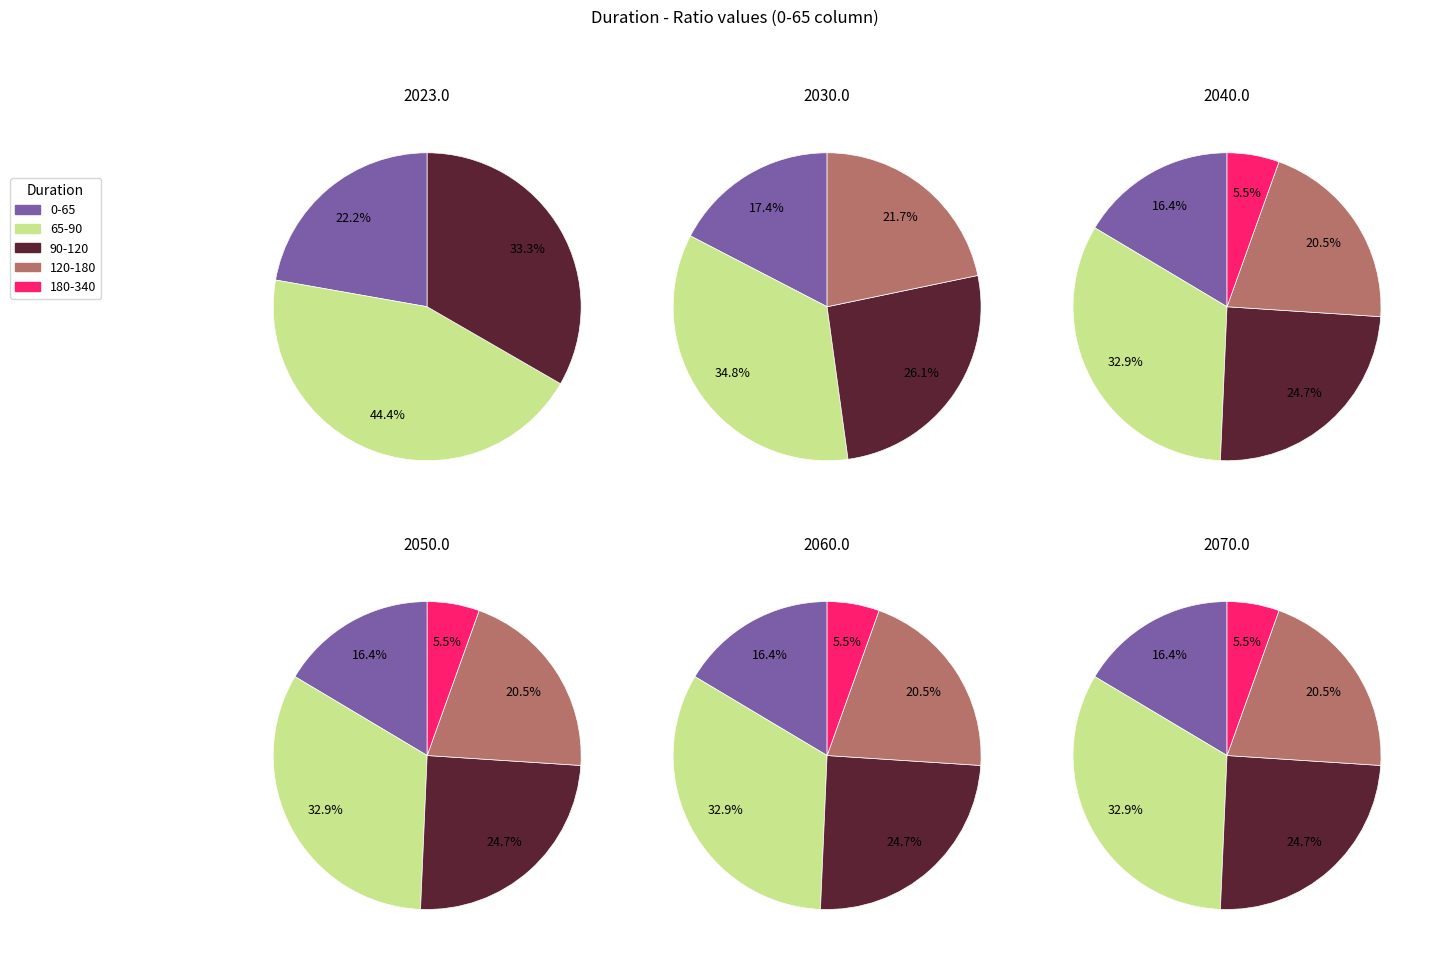

How many segments does this pie chart have?

5